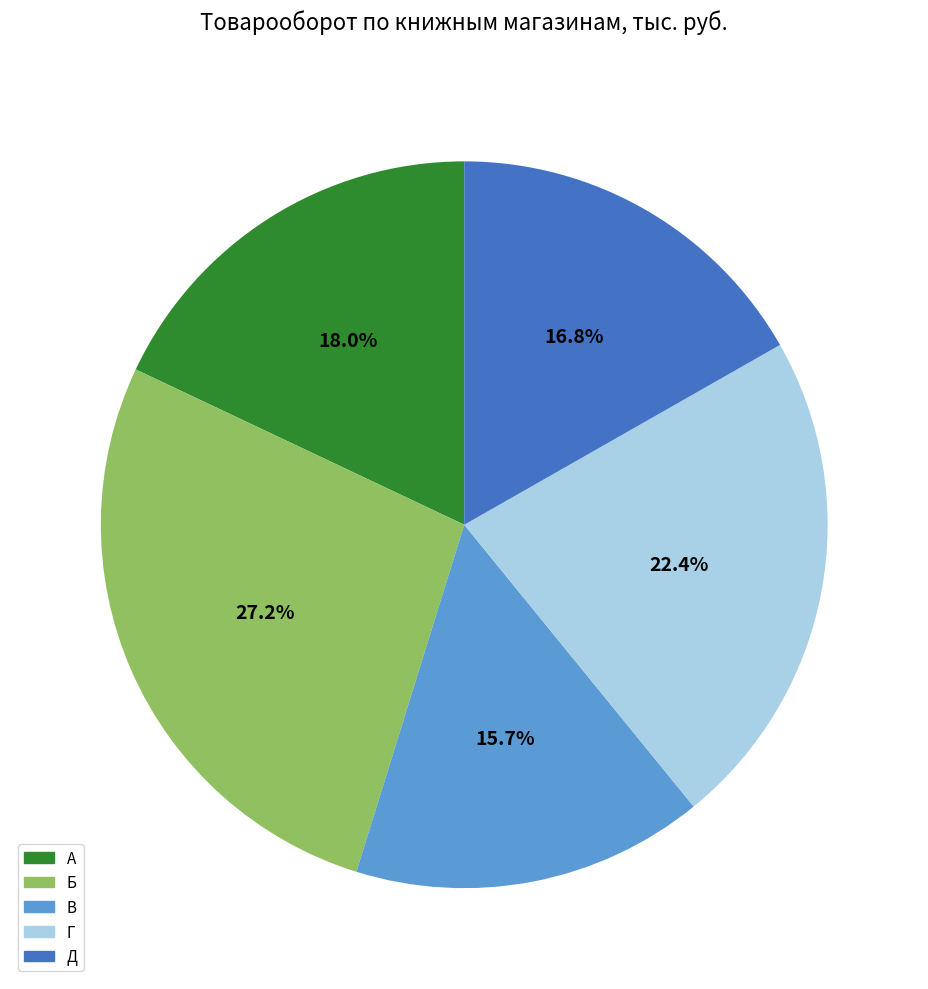

True or false: Д accounts for 8% of the total.

False